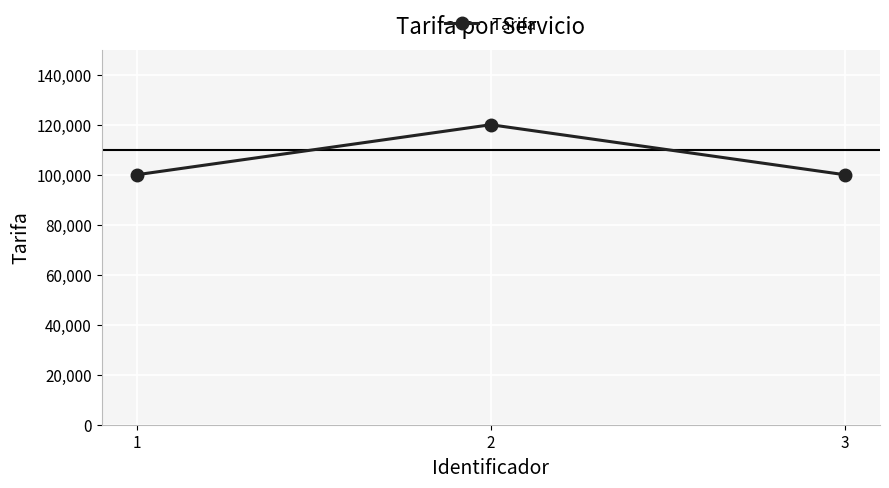

What is the ratio of the value at 3 to the value at 2?

0.8